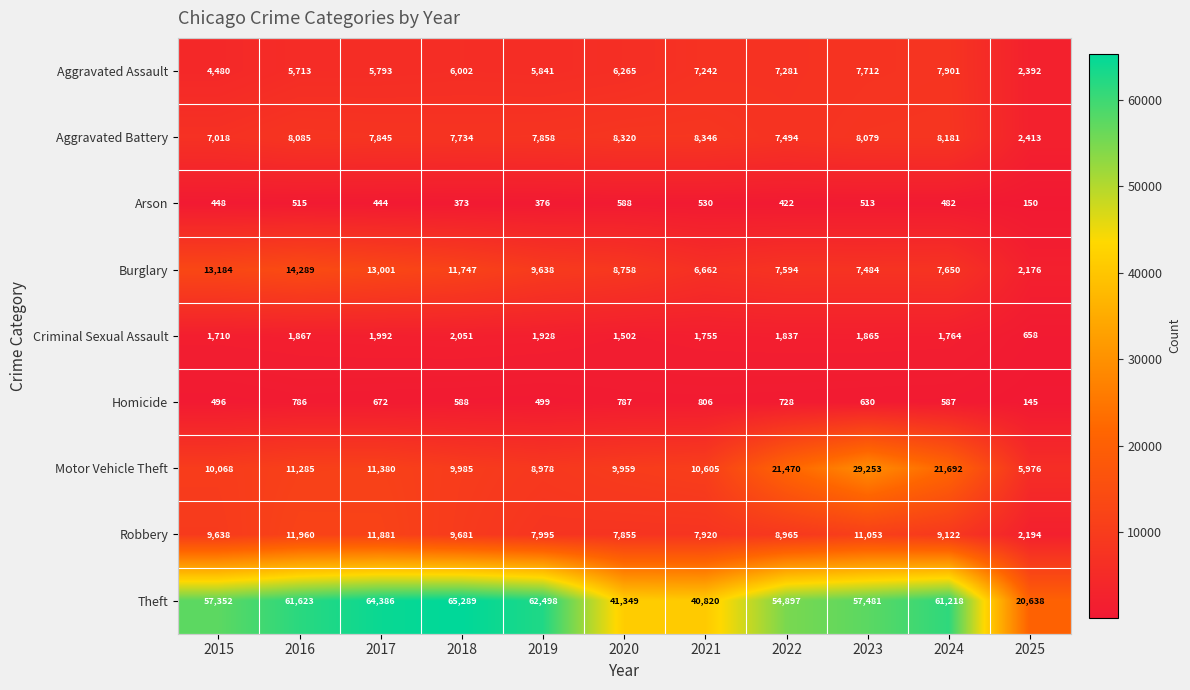

Which series has the widest spread of values?

Theft